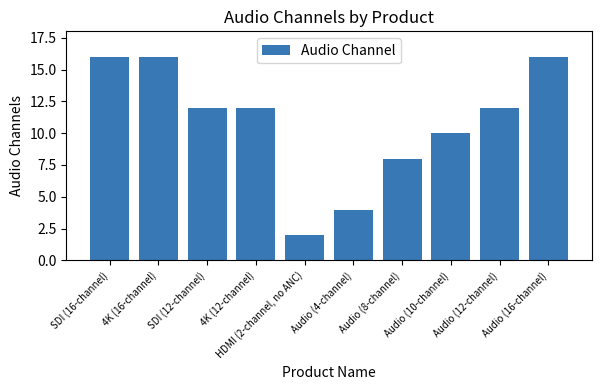

What is the smallest value displayed?

2